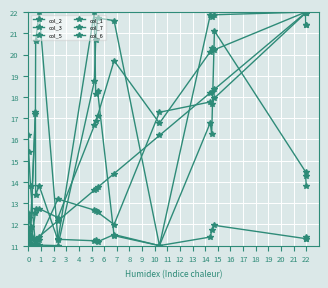

How many data points in col_7 are above 16?

11